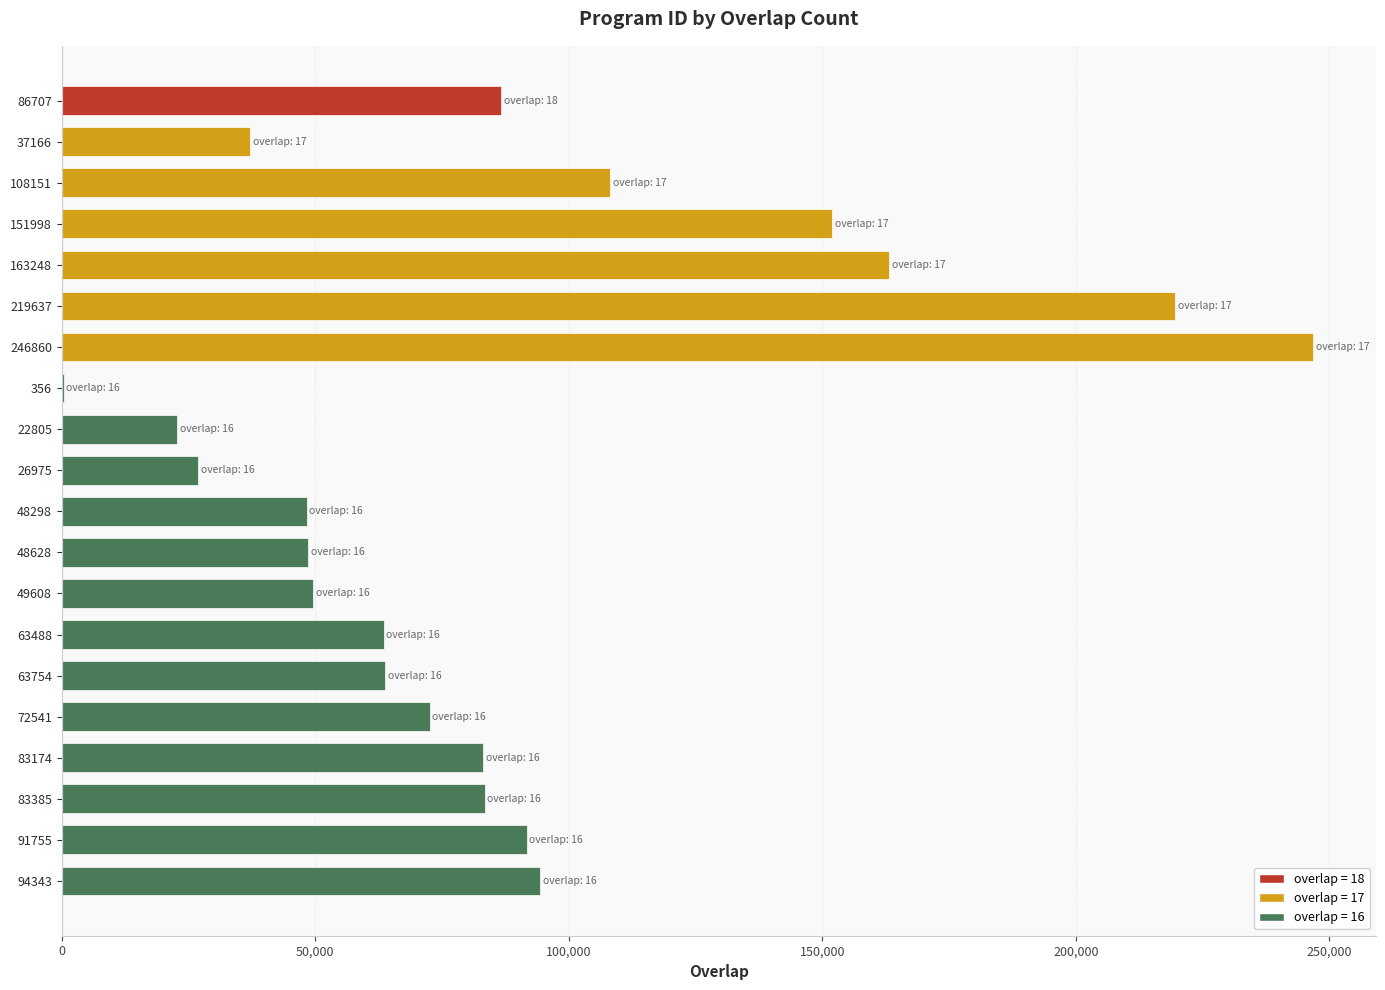

Is it true that the value at 37166 is 15519?

False